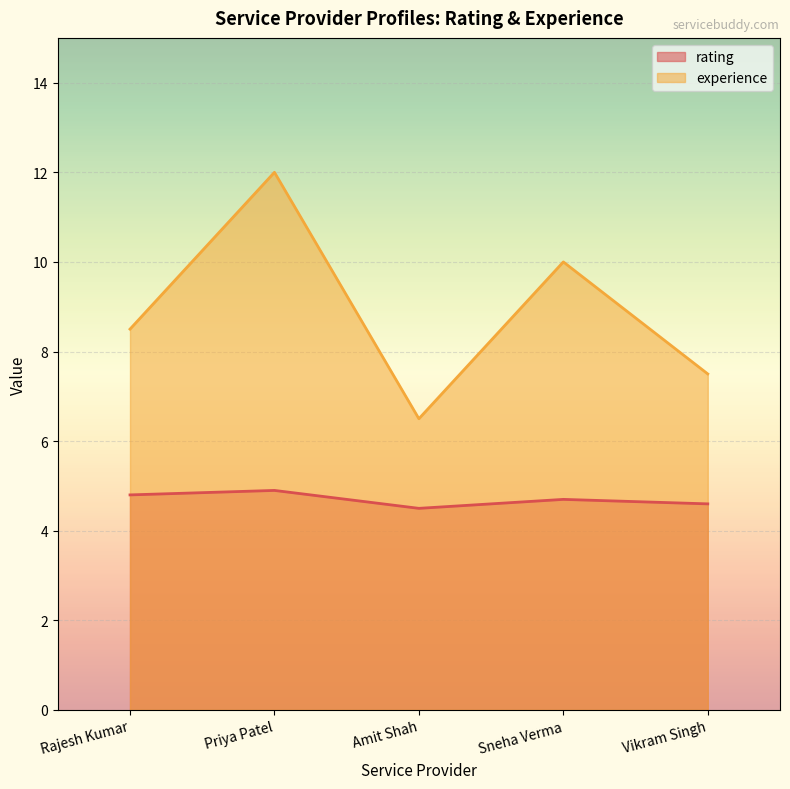

True or false: experience and rating cross at least once.

False